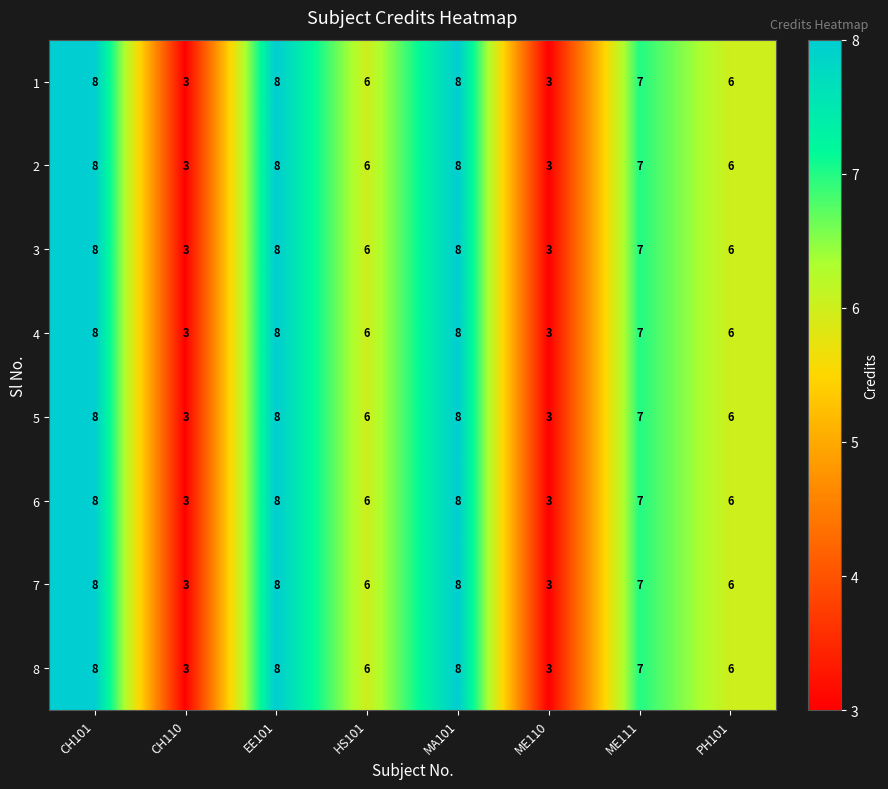

What is the sum of all 3 values?

49